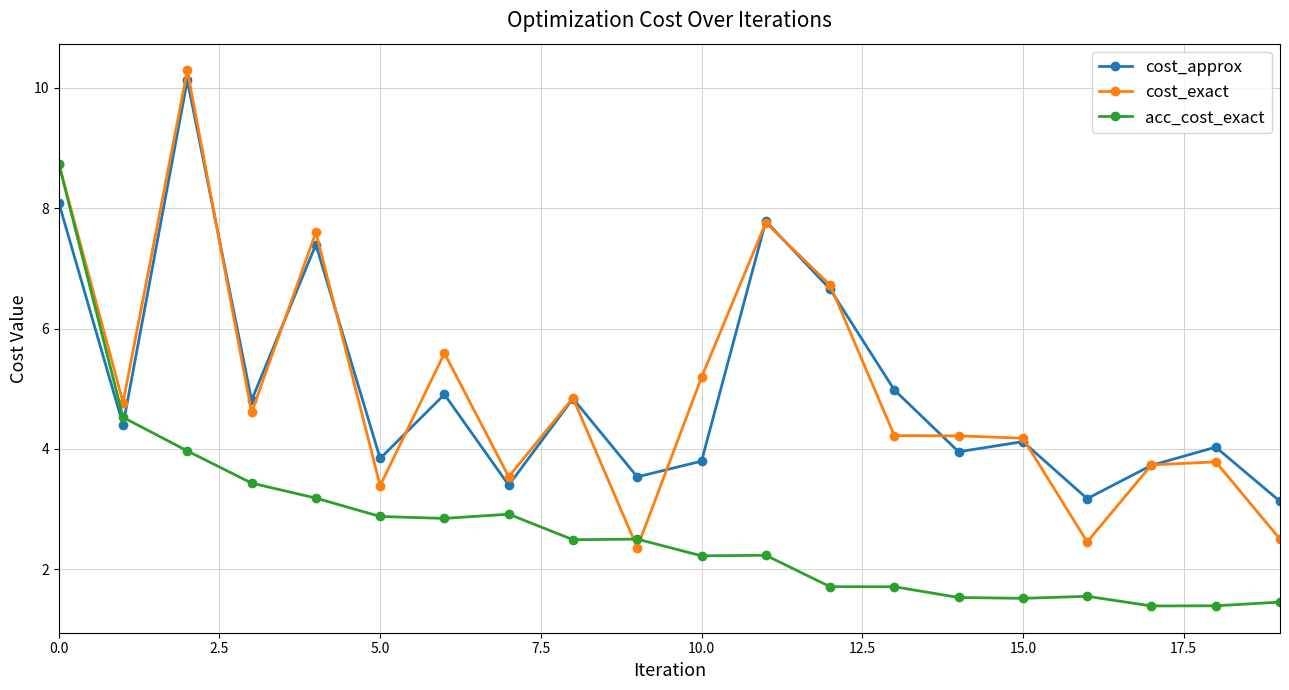

What is the value of the acc_cost_exact point at the 10th from the left?

2.5